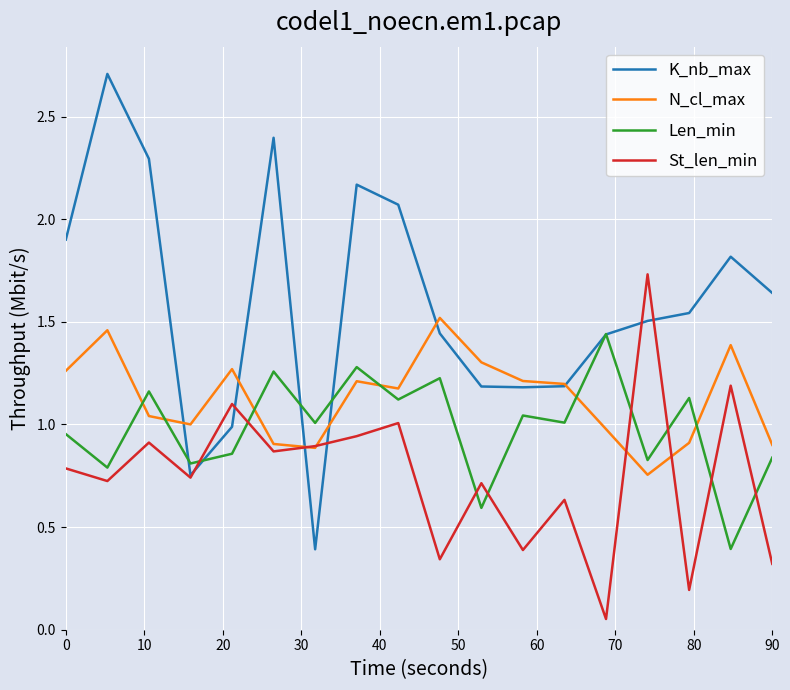

Which series has the largest range (max minus min)?

K_nb_max